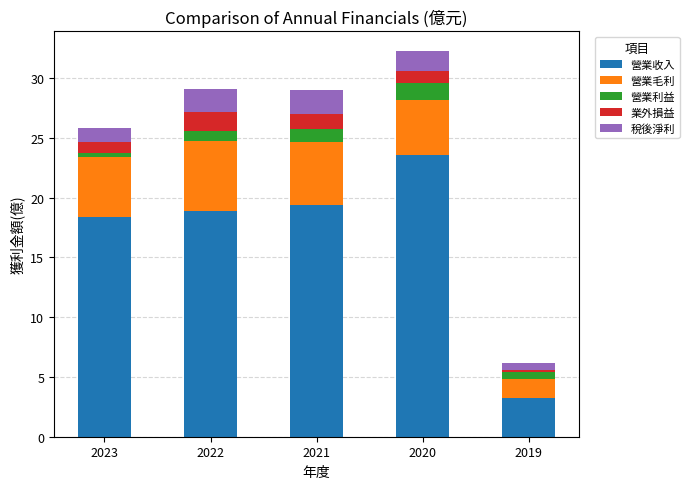

What is the total value across all series at 2022?

29.1